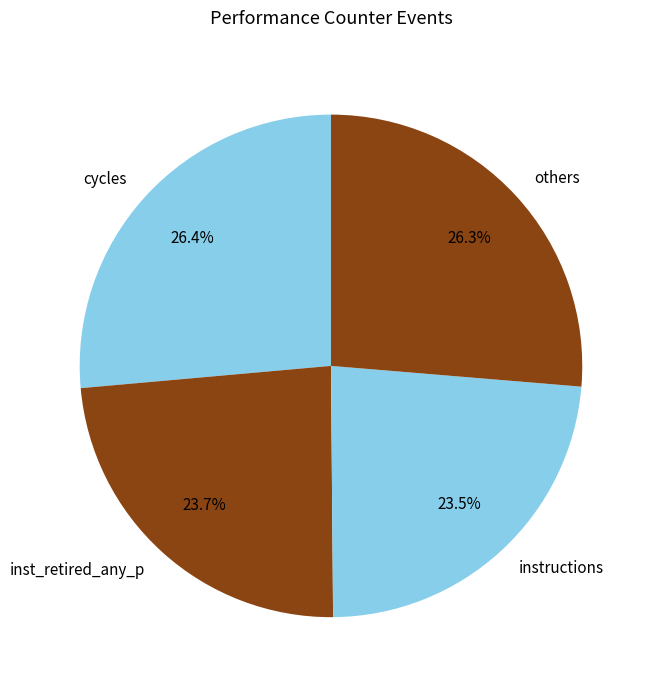

What is the ratio of the value at inst_retired_any_p to the value at others?

0.9